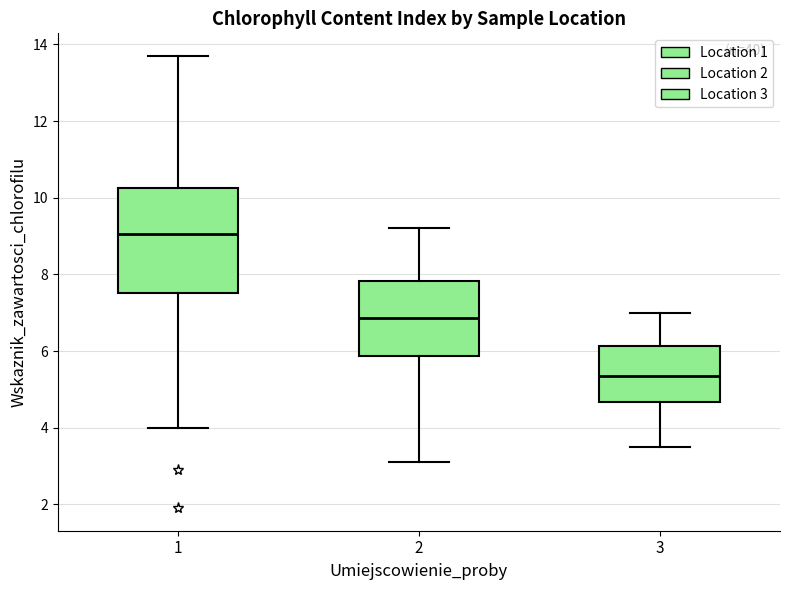

Reading left to right, transcribe this box plot: for each box, give where its median line is, the range the box spans, and where its two whiskers end, as read against the y-axis. The values are not printed on the chart, so give them approximately, as read against the axis.

1: median 9.0, box 7.6 to 10.2, whiskers 4.0 to 13.8
2: median 6.8, box 5.8 to 7.8, whiskers 3.2 to 9.2
3: median 5.4, box 4.6 to 6.2, whiskers 3.6 to 7.0